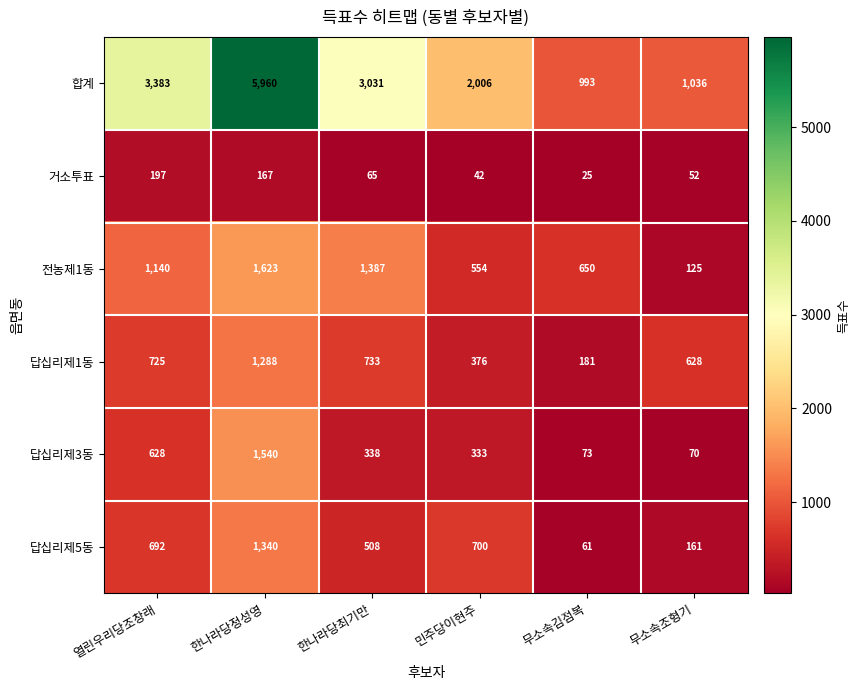

Rank the series at 한나라당정성영 from lowest to highest value.

거소투표, 답십리제1동, 답십리제5동, 답십리제3동, 전농제1동, 합계